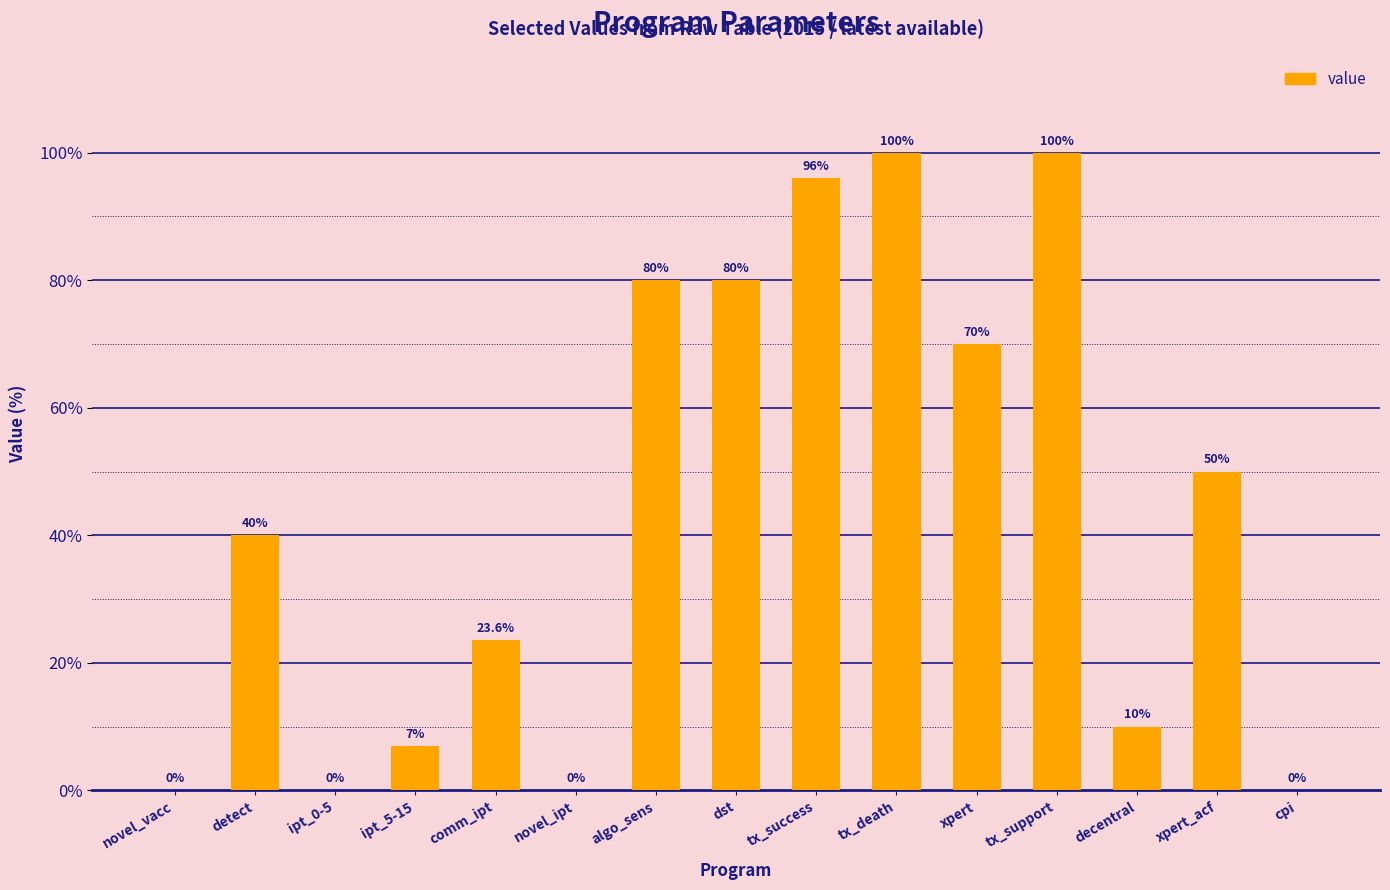

What value does the data have at ipt_5-15?

7.0